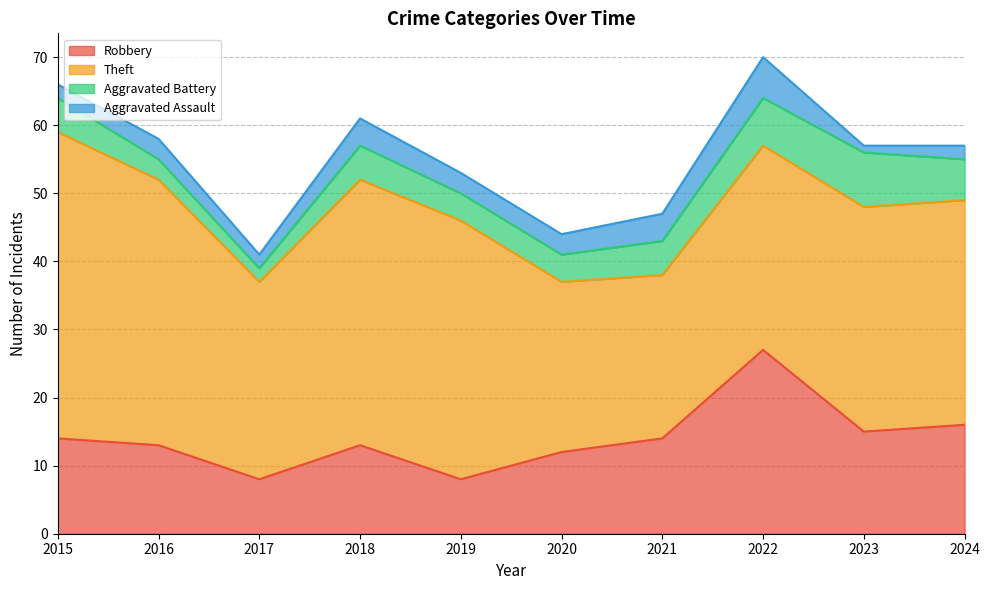

What is the maximum value for Aggravated Battery?

8